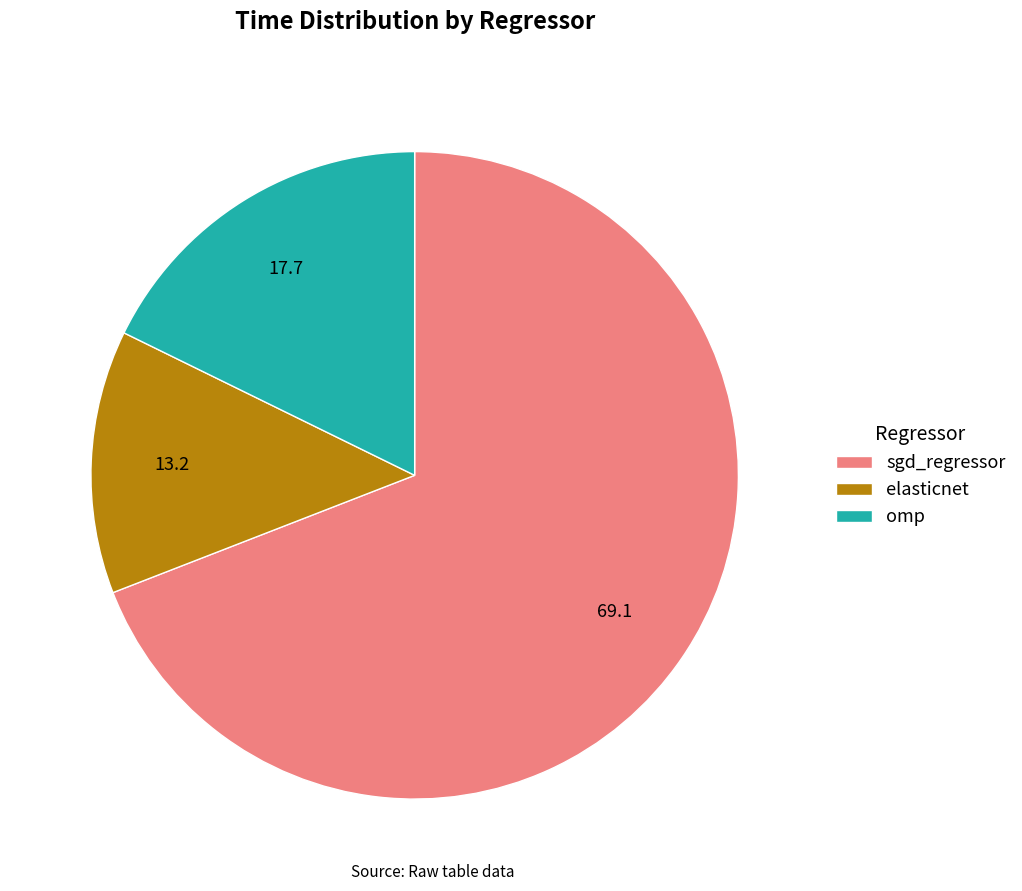

Is the sum of sgd_regressor and elasticnet greater than half?

Yes